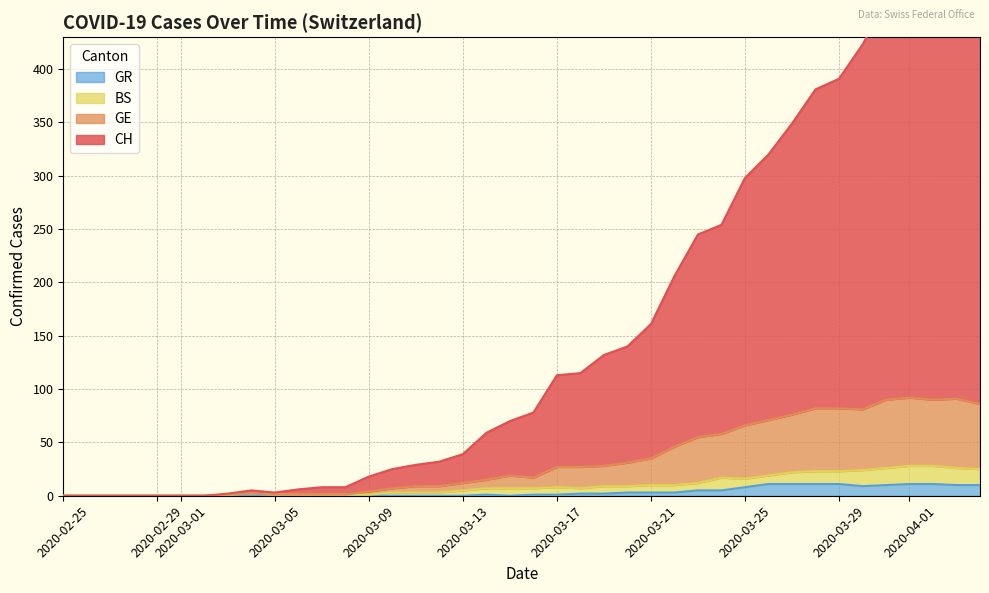

Which series has the widest spread of values?

CH